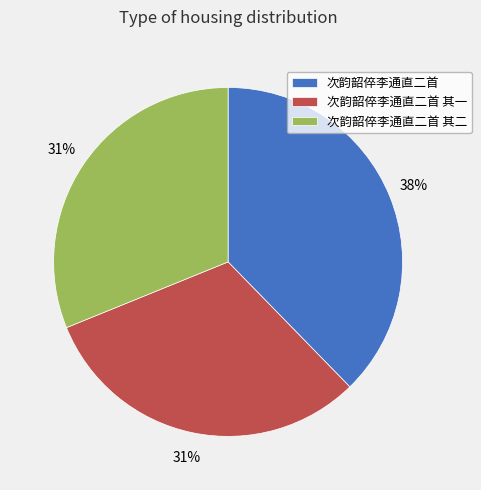

Does 次韵韶倅李通直二首 其二 account for over 50% of the chart?

No